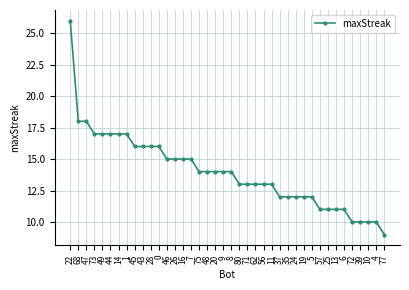

What is the difference between the maximum and minimum values?

17